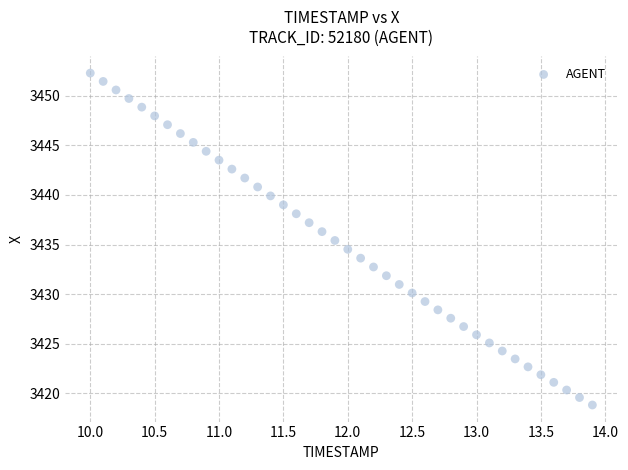

What is the range of Y values (max minus min)?

33.4